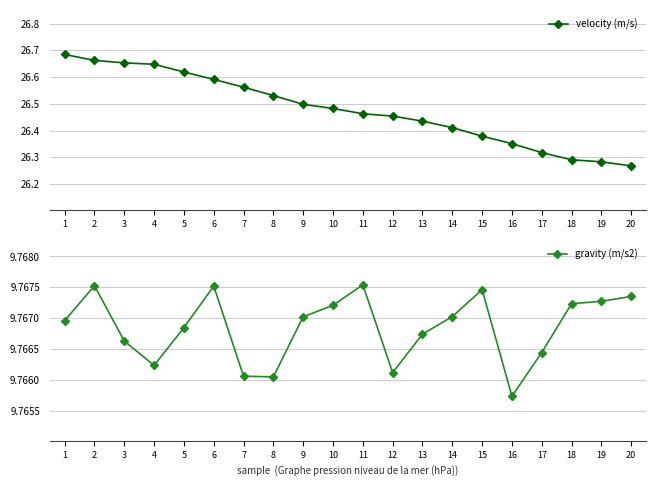

How many lines are shown in the chart?

2